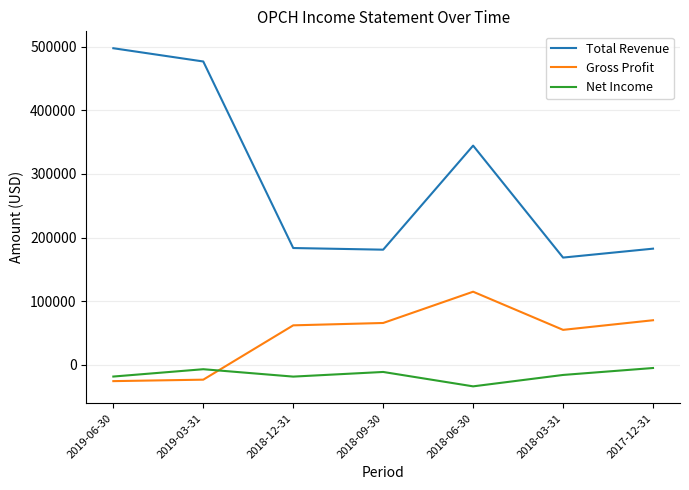

Which label corresponds to the smallest value in the chart?

2018-06-30